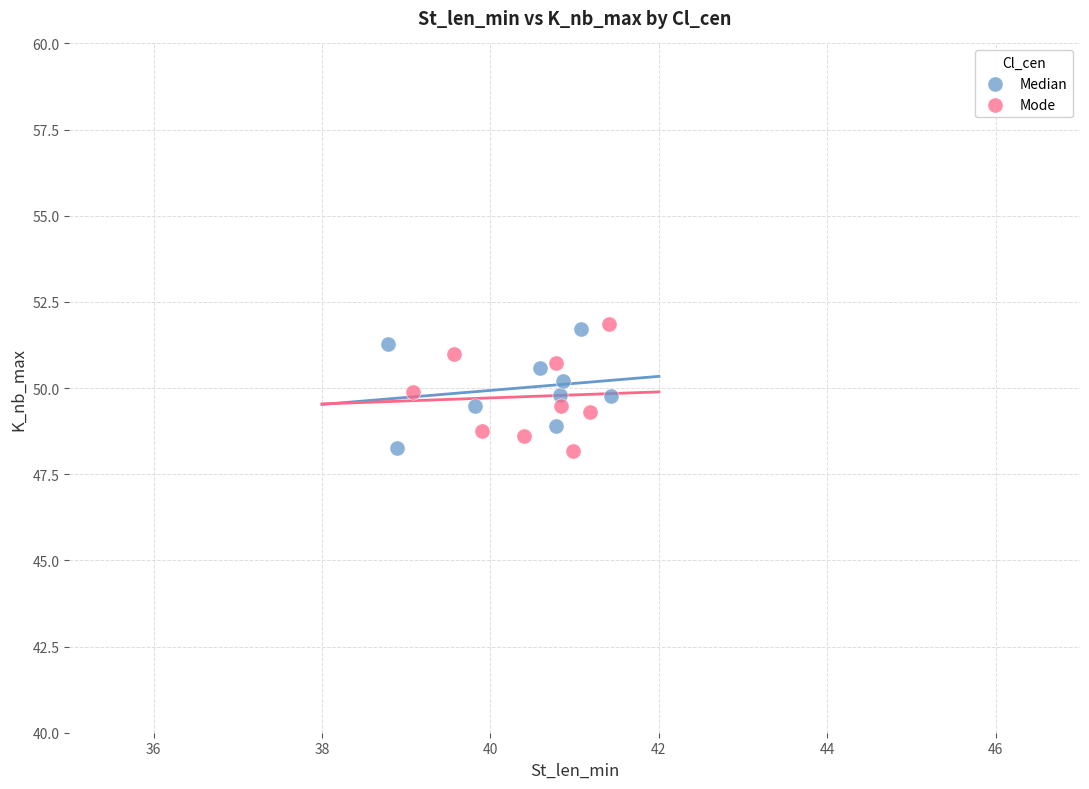

What are all the series names shown in the legend?

Median, Mode